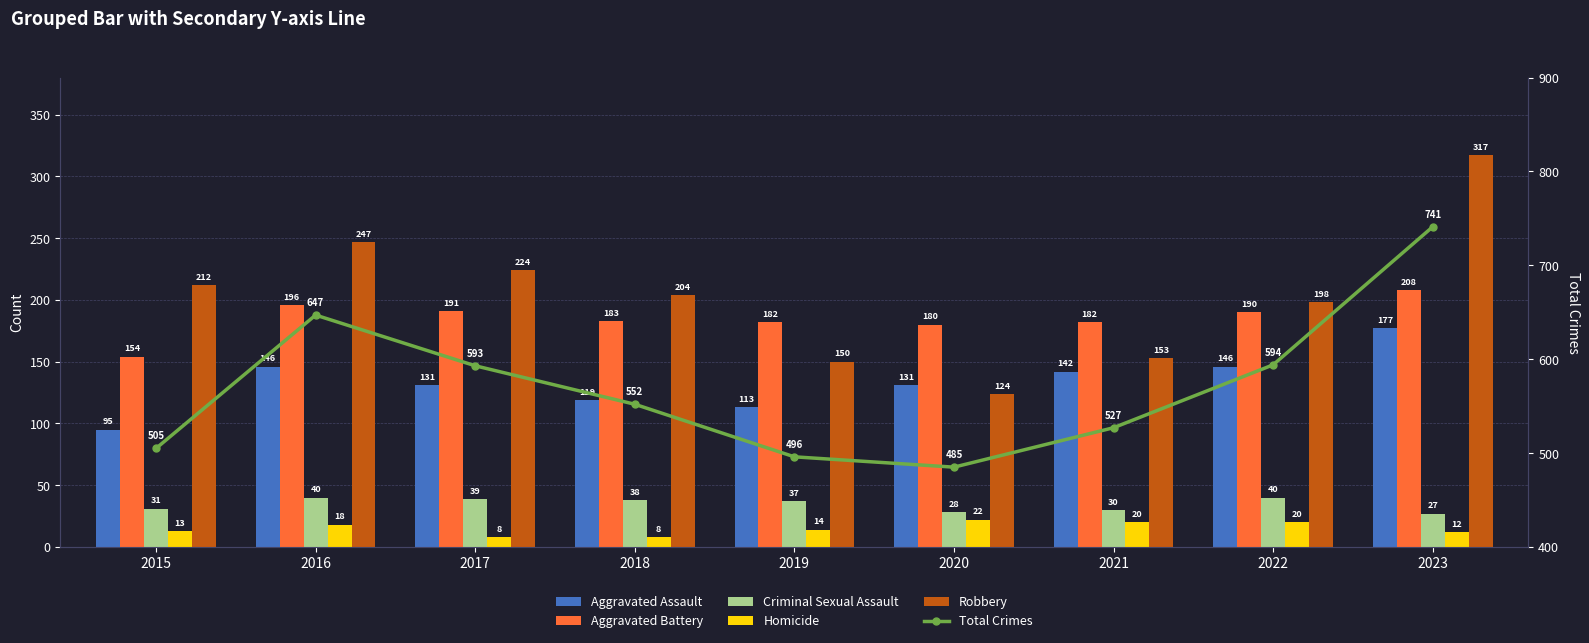

Which category has the highest value in the Aggravated Assault series?

2023